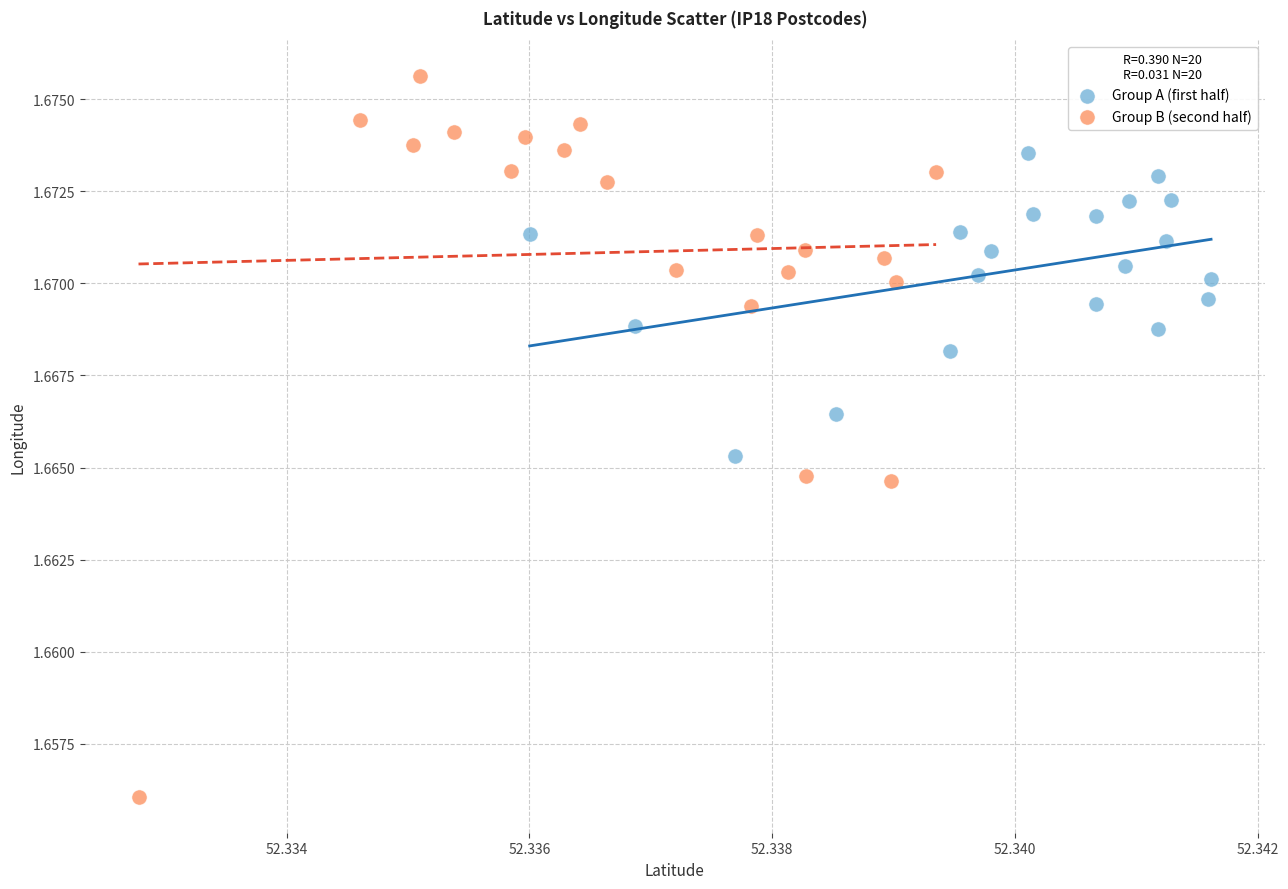

Which series contains the lowest Y value?

Group B (second half)